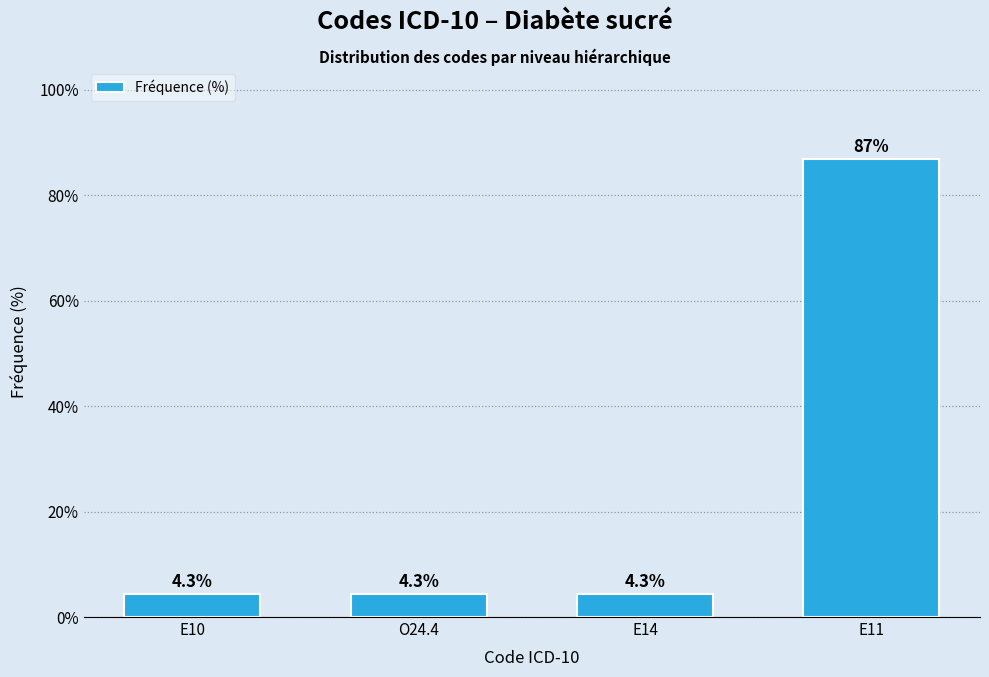

Reading right to left, transcribe all the data shown in this chart.

87.0	4.3	4.3	4.3